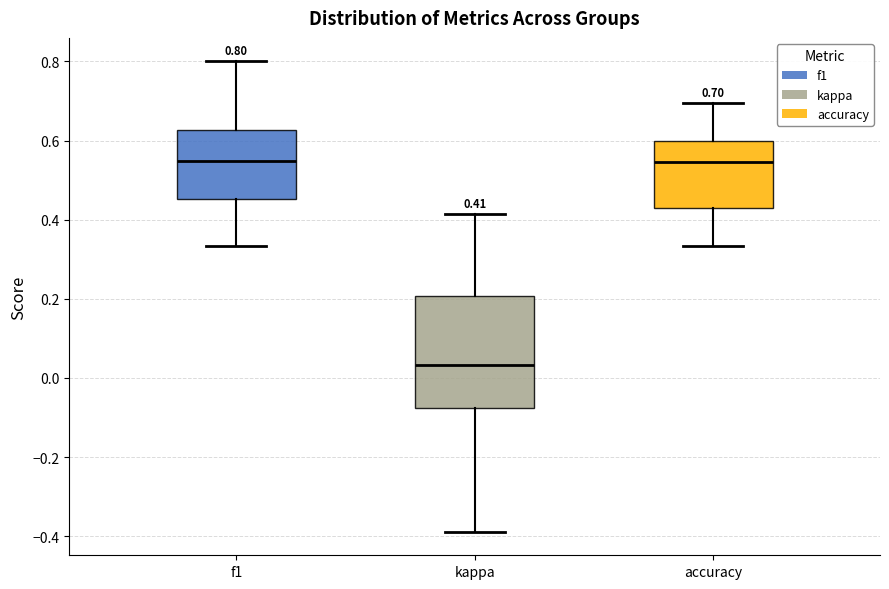

Which box is the tallest, from its lower edge to its upper edge?

kappa